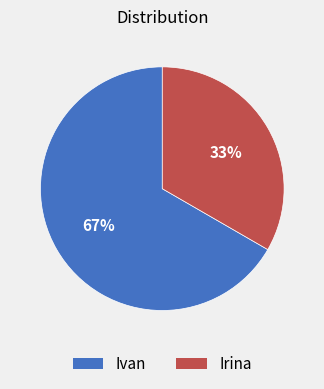

Which slice is the largest?

Ivan